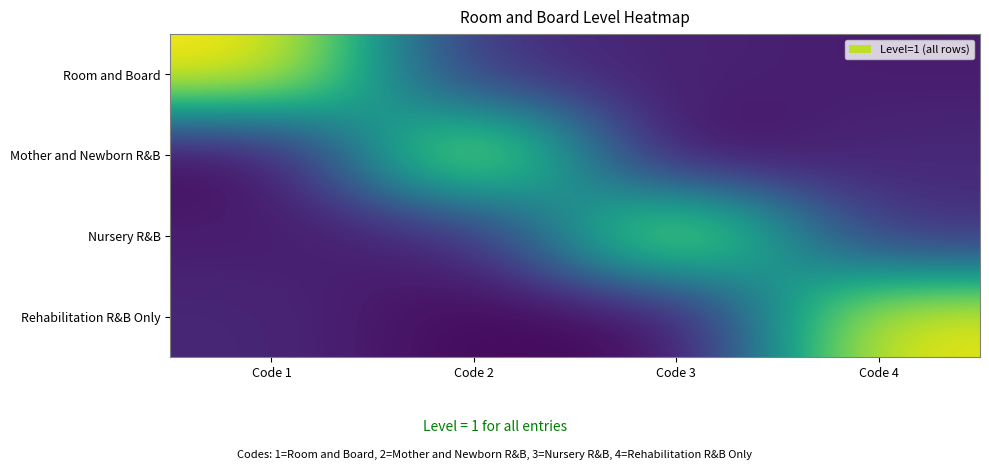

What is the difference between the highest and lowest values at Code 2?

1.0